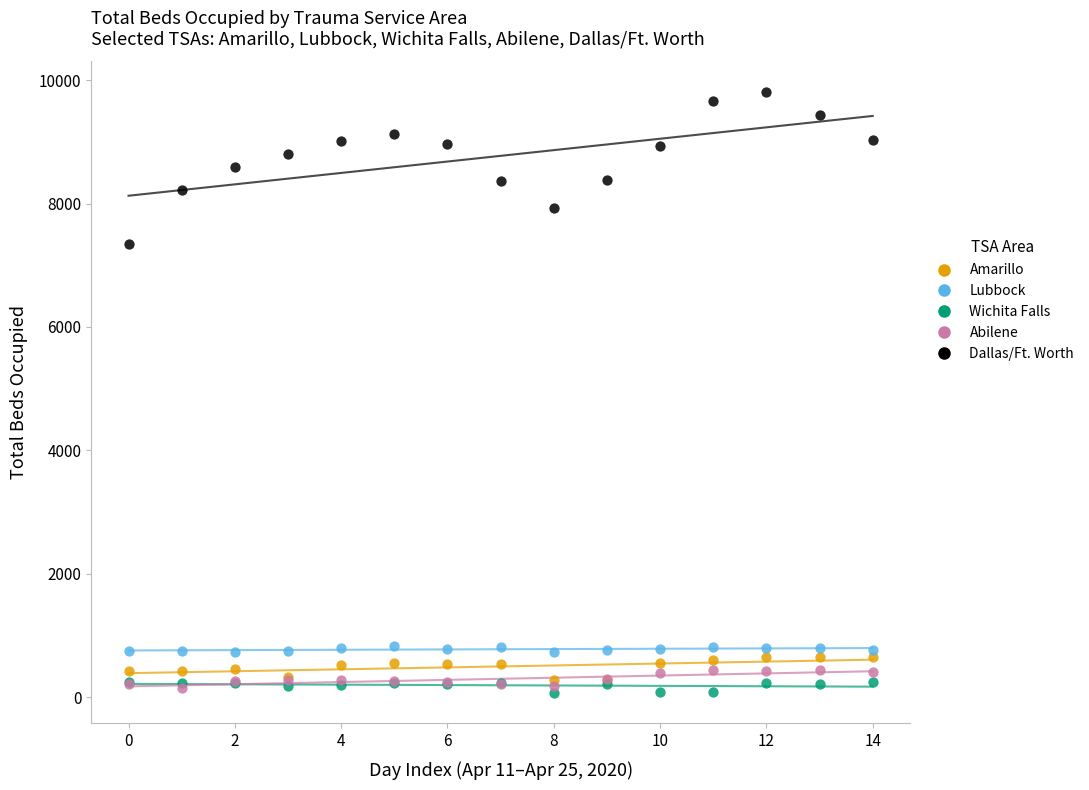

What are all the series names shown in the legend?

Amarillo, Lubbock, Wichita Falls, Abilene, Dallas/Ft. Worth